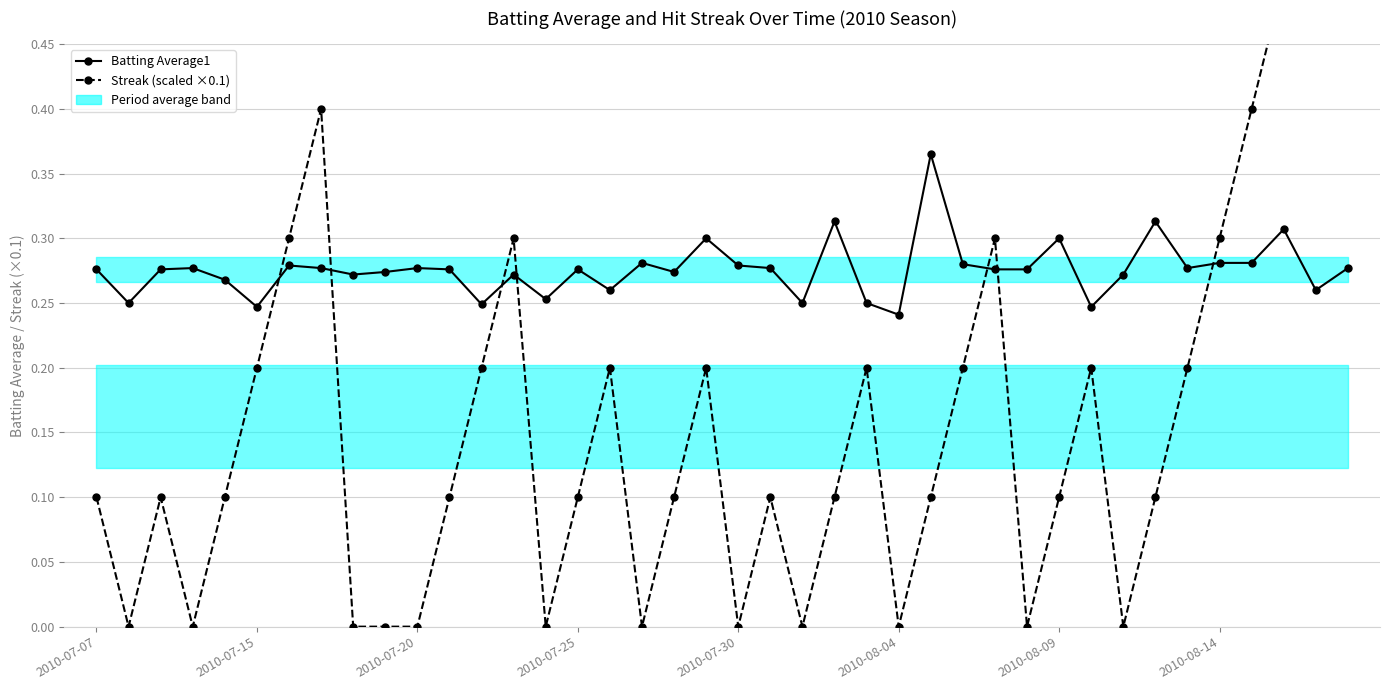

Reading left to right, extract all data points from this chart.

Batting Average1: 0.3	0.2	0.3	0.3	0.3	0.2	0.3	0.3	0.3	0.3	0.3	0.3	0.2	0.3	0.3	0.3	0.3	0.3	0.3	0.3	0.3	0.3	0.2	0.3	0.2	0.2	0.4	0.3	0.3	0.3	0.3	0.2	0.3	0.3	0.3	0.3	0.3	0.3	0.3	0.3
Streak (scaled ×0.1): 0.1	0.0	0.1	0.0	0.1	0.2	0.3	0.4	0.0	0.0	0.0	0.1	0.2	0.3	0.0	0.1	0.2	0.0	0.1	0.2	0.0	0.1	0.0	0.1	0.2	0.0	0.1	0.2	0.3	0.0	0.1	0.2	0.0	0.1	0.2	0.3	0.4	0.5	0.6	0.7